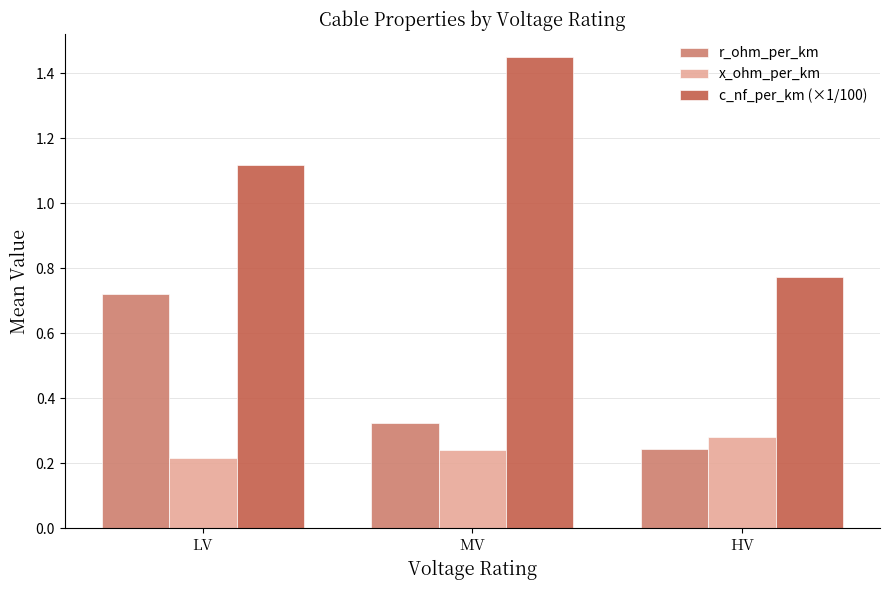

Is it true that c_nf_per_km (×1/100) equals 0.3 at LV?

False